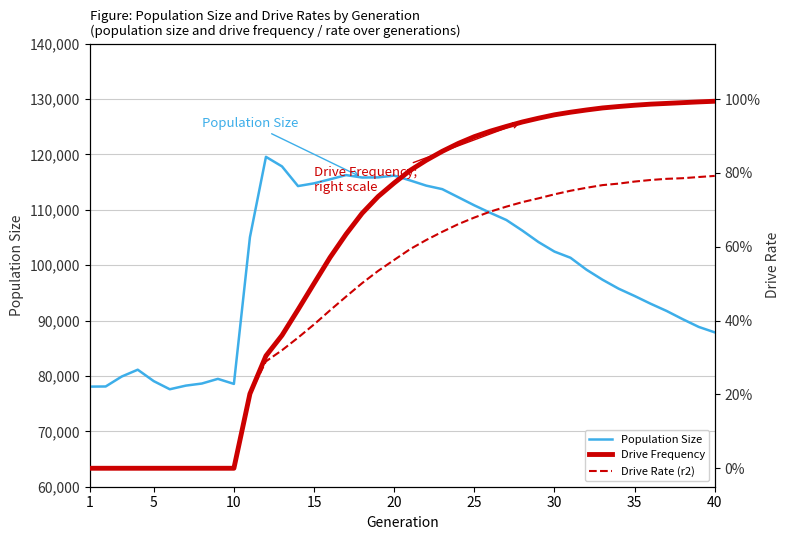

Is this an area chart (filled region under the line)?

No